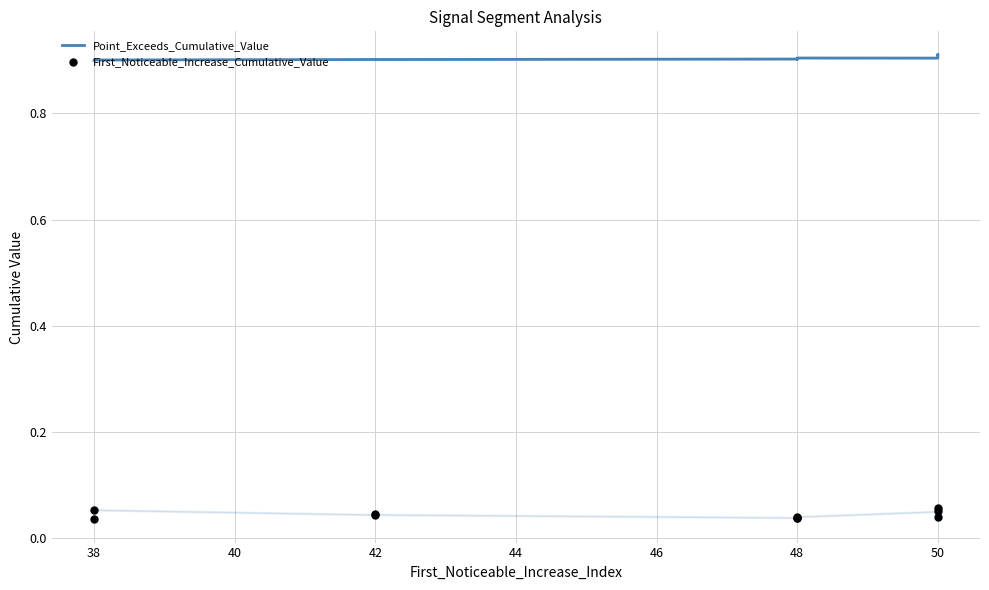

What is the total value across all series at 48?

0.9